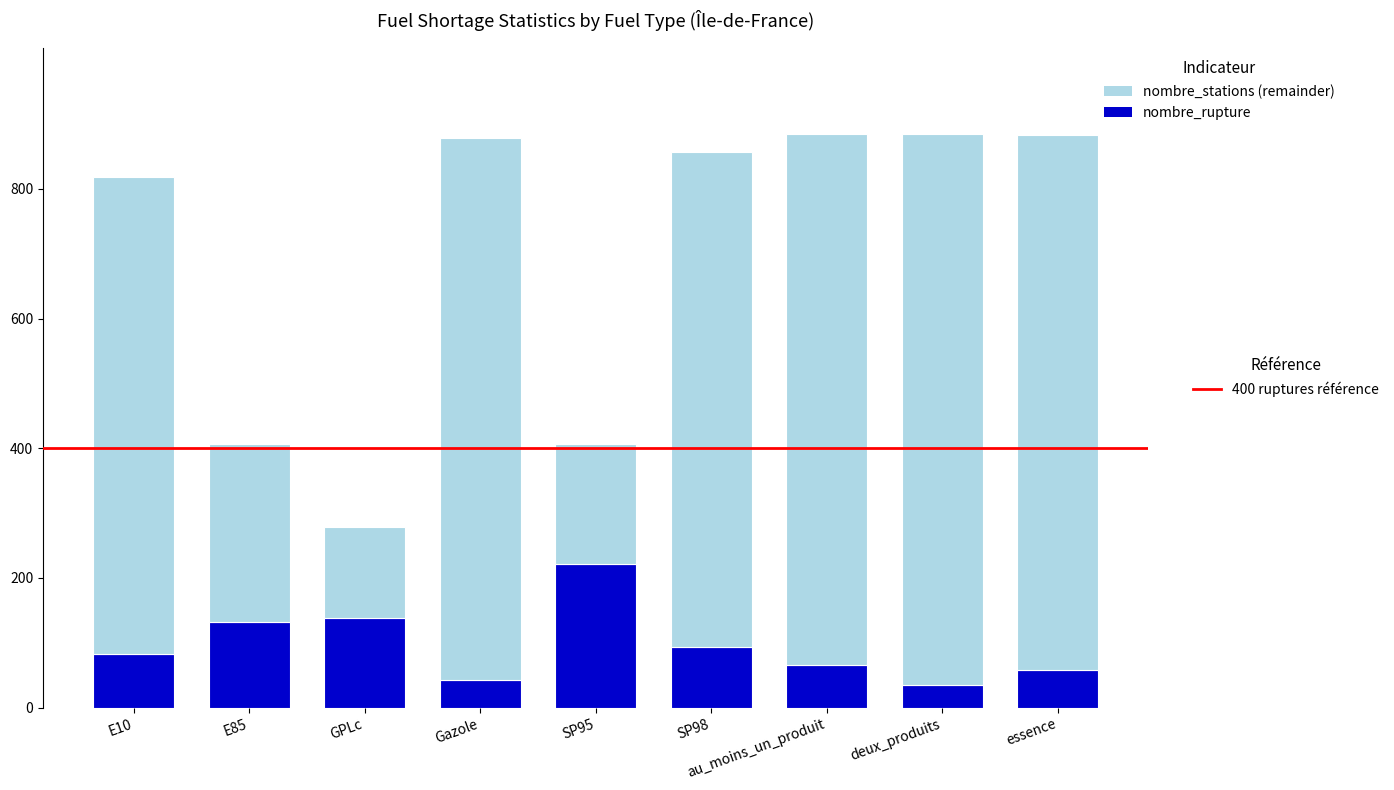

What is the total value across all series at au_moins_un_produit?

885